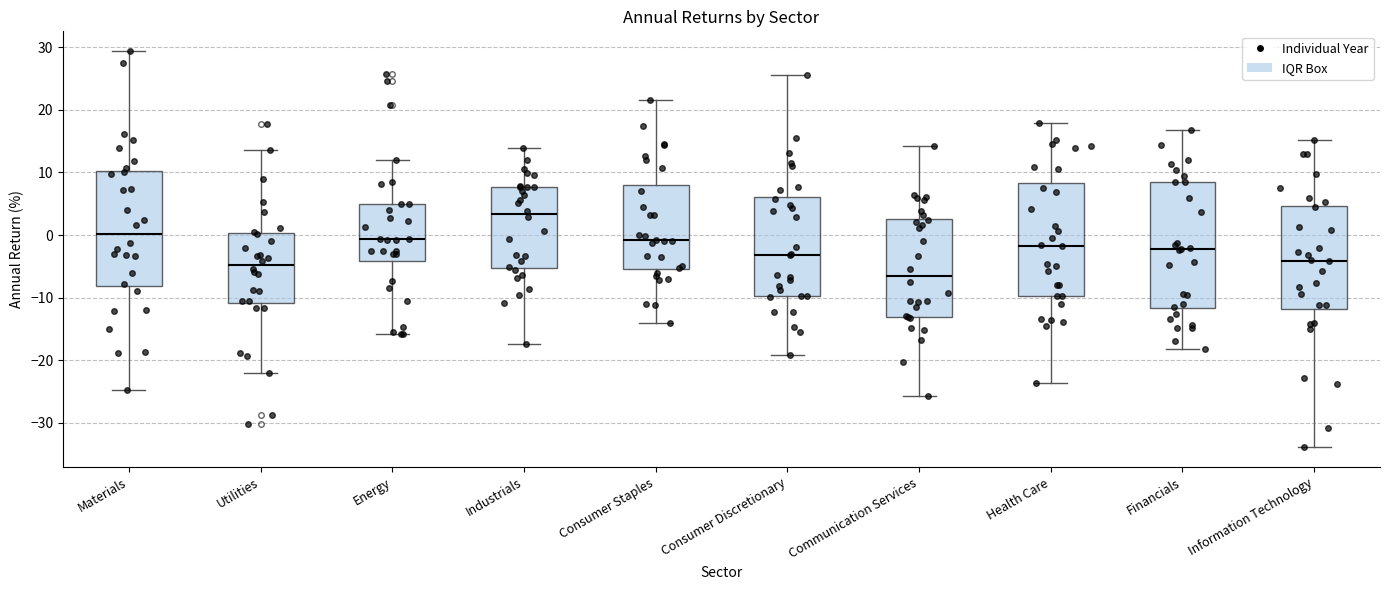

Where does the upper whisker of the box for Materials end on the y-axis? The values are not printed on the chart, so give them approximately, as read against the axis.

29